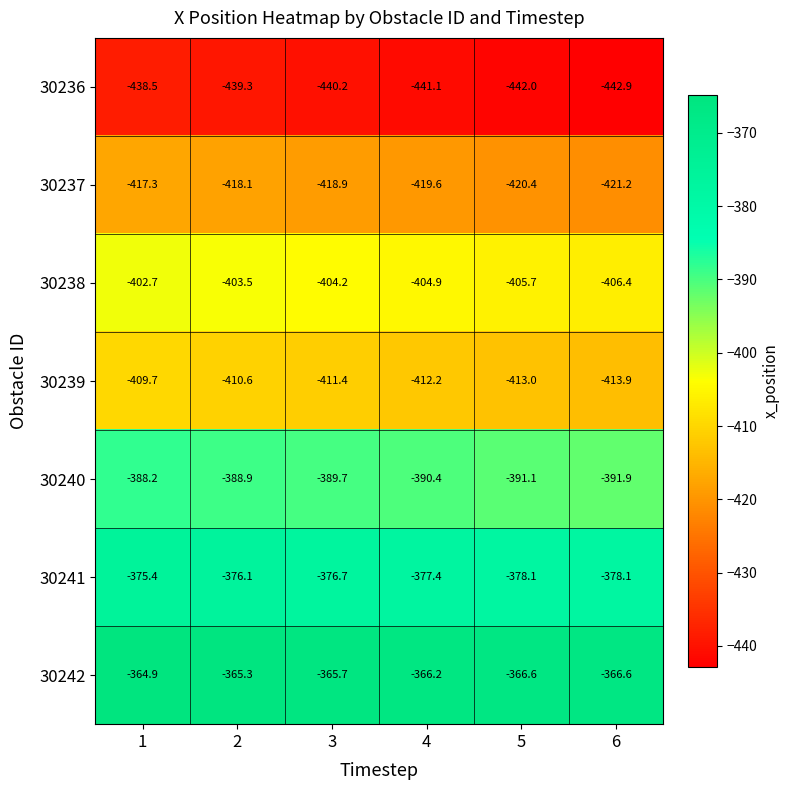

How many data points in 30236 are above -440?

2